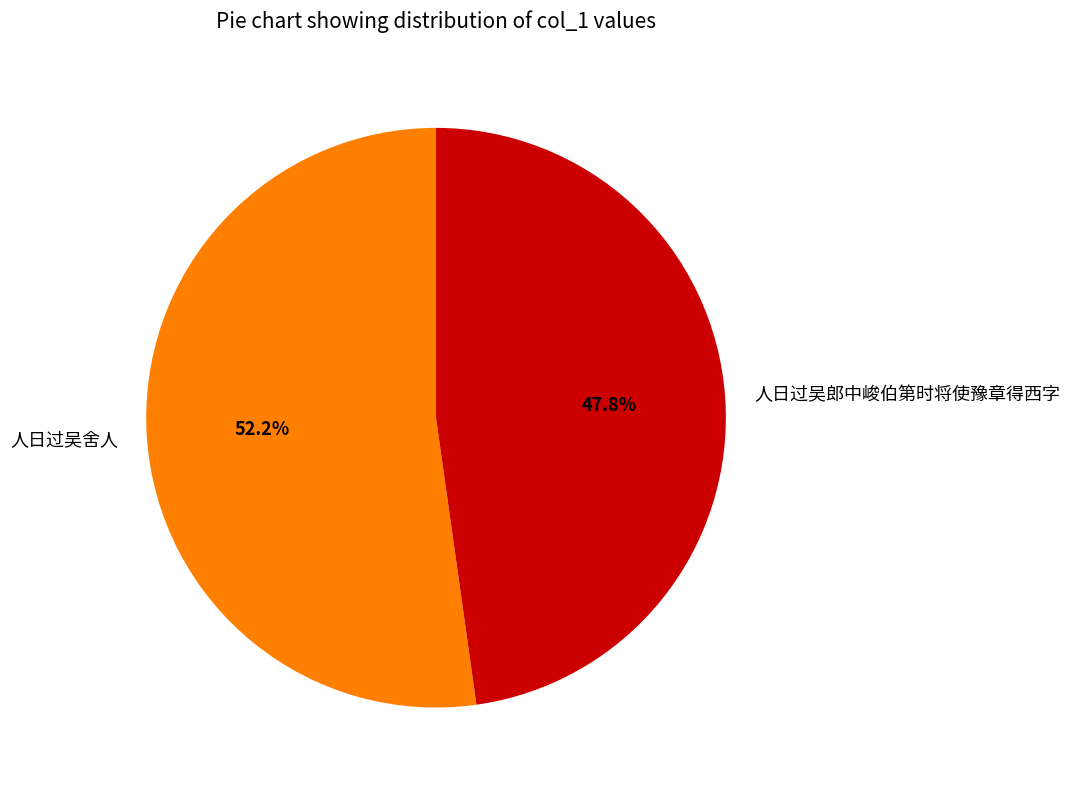

What is the total percentage of 人日过吴郎中峻伯第时将使豫章得西字 and 人日过吴舍人?

100.0%